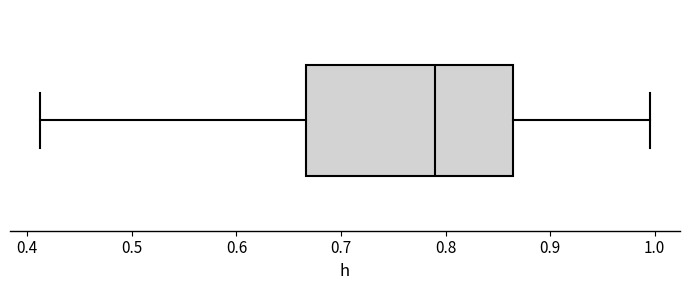

Where does the left whisker of the box end on the x-axis? The values are not printed on the chart, so give them approximately, as read against the axis.

0.41